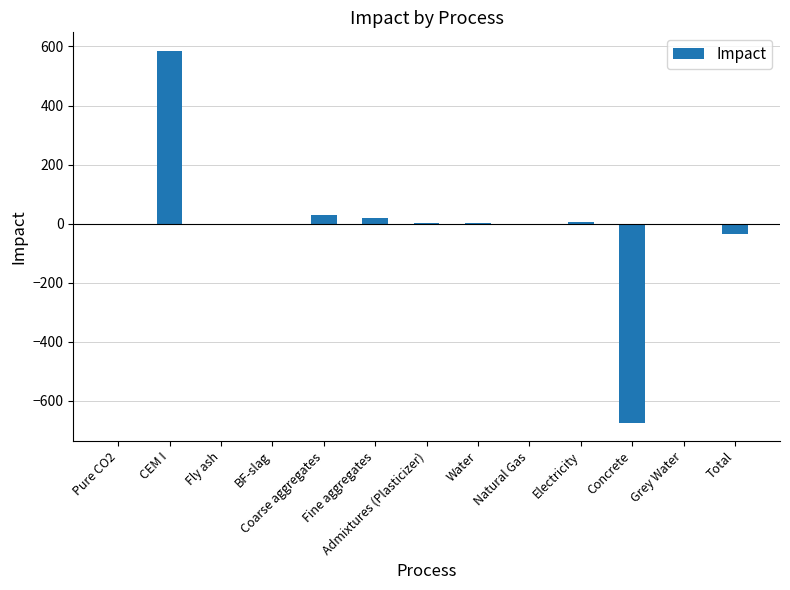

Between Fly ash and Coarse aggregates, which is larger?

Coarse aggregates